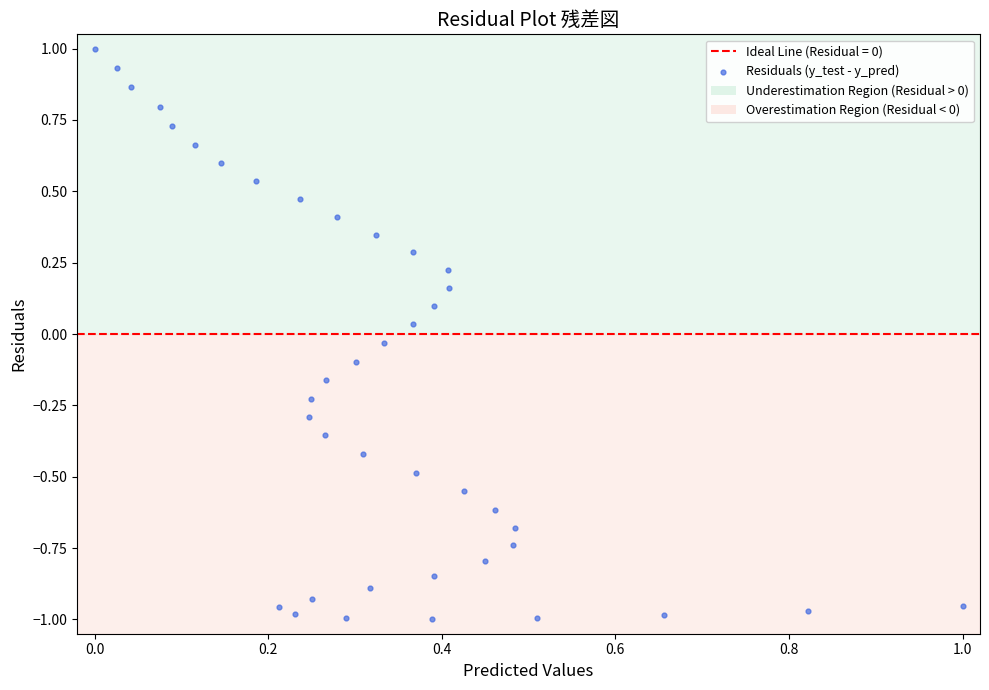

What is the range of X values (max minus min)?

1.0